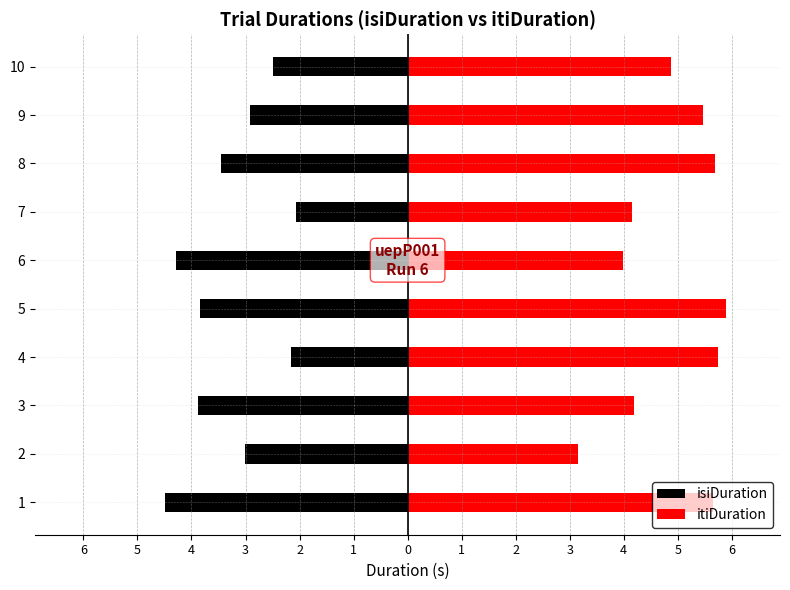

How many values in the itiDuration series are below 5?

5